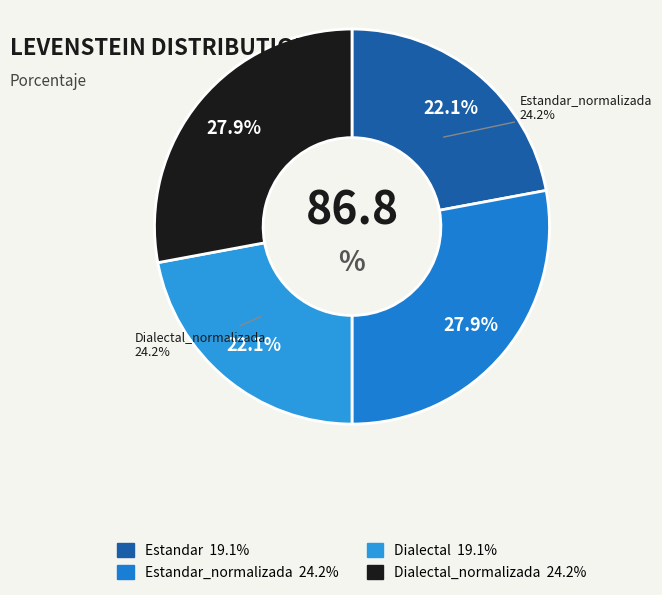

Is it true that Dialectal is 22% of the pie?

True